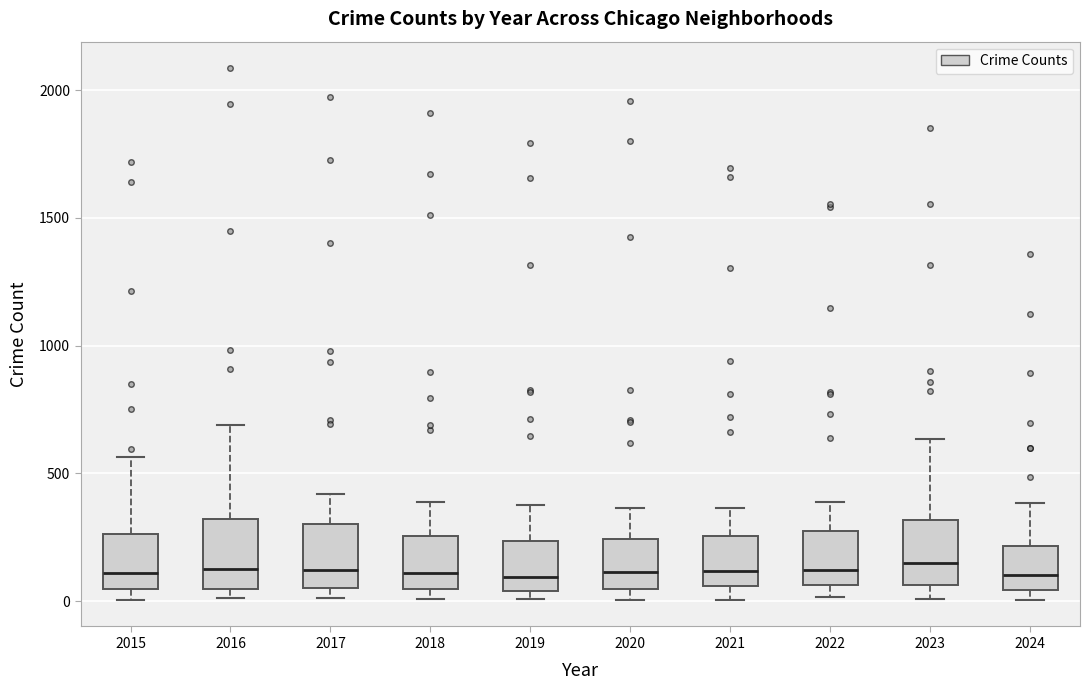

Reading left to right, transcribe this box plot: for each box, give where its median line is, the range the box spans, and where its two whiskers end, as read against the y-axis. The values are not printed on the chart, so give them approximately, as read against the axis.

2015: median 100, box 50 to 250, whiskers 0 to 550
2016: median 150, box 50 to 300, whiskers 0 to 700
2017: median 100, box 50 to 300, whiskers 0 to 400
2018: median 100, box 50 to 250, whiskers 0 to 400
2019: median 100, box 50 to 250, whiskers 0 to 400
2020: median 100, box 50 to 250, whiskers 0 to 350
2021: median 100, box 50 to 250, whiskers 0 to 350
2022: median 100, box 50 to 250, whiskers 0 to 400
2023: median 150, box 50 to 300, whiskers 0 to 650
2024: median 100, box 50 to 200, whiskers 0 to 400